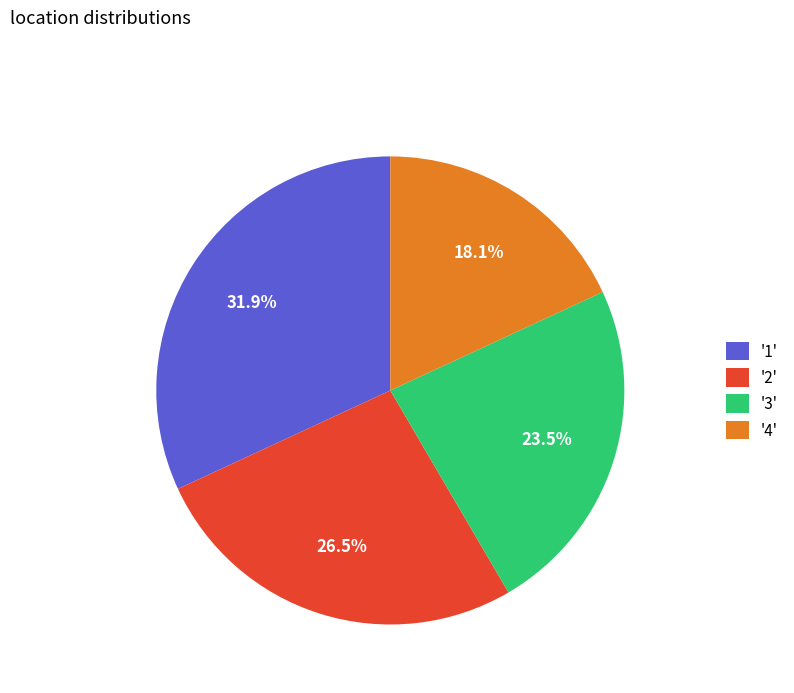

Which slice is the smallest?

'4'